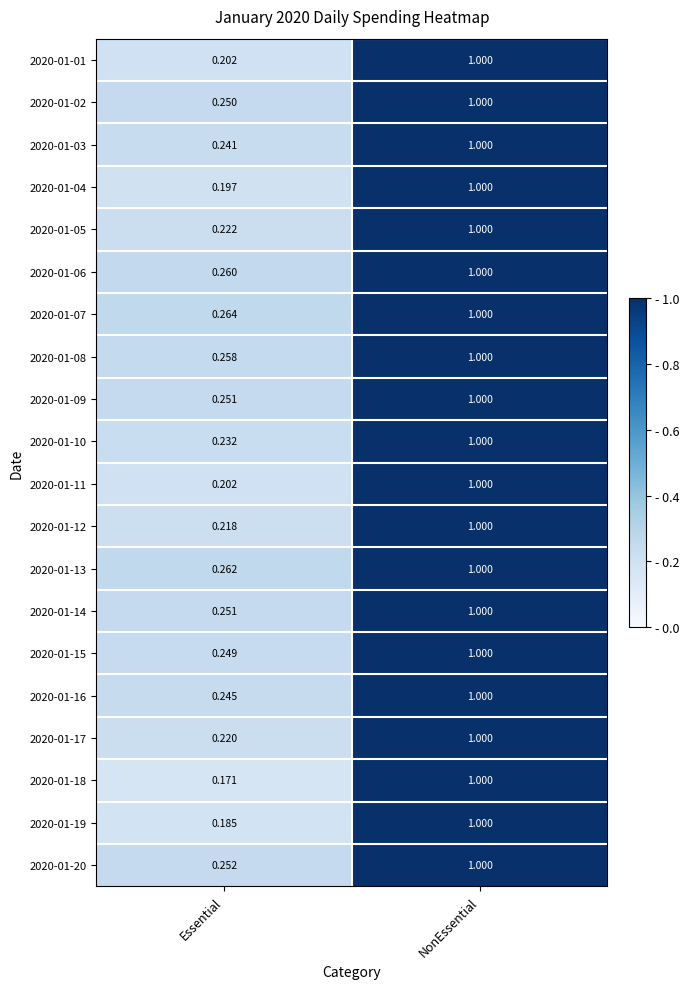

Where is 2020-01-20 nearest to the value 0?

Essential